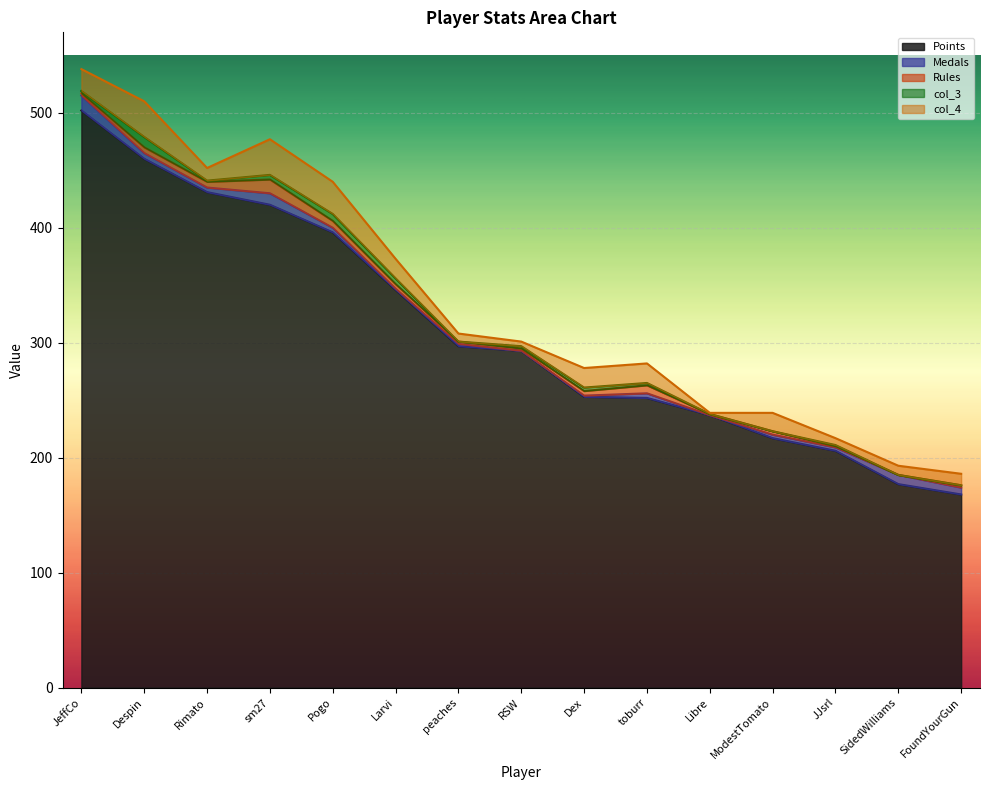

Where does the Points series first go above 293?

JeffCo